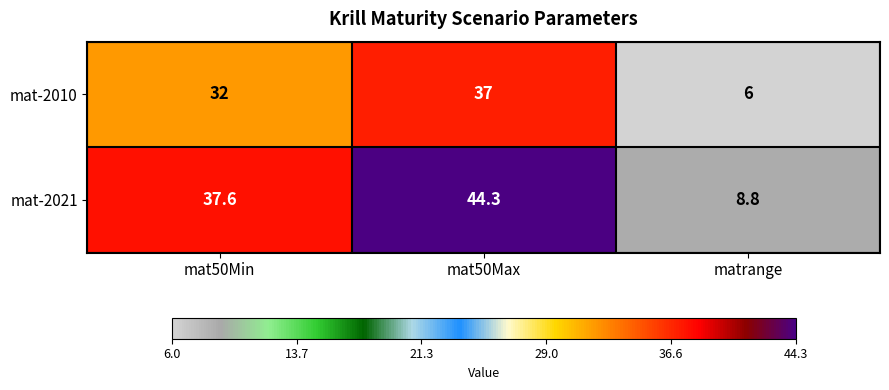

What is the minimum value shown in the chart?

6.0